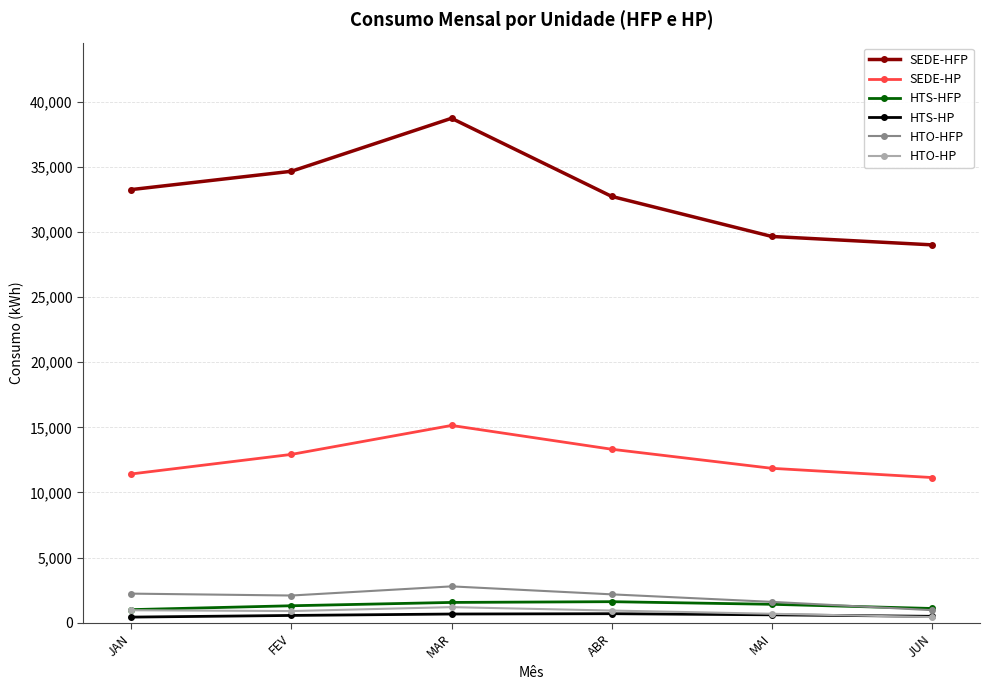

True or false: SEDE-HFP and HTS-HP intersect in this chart.

False